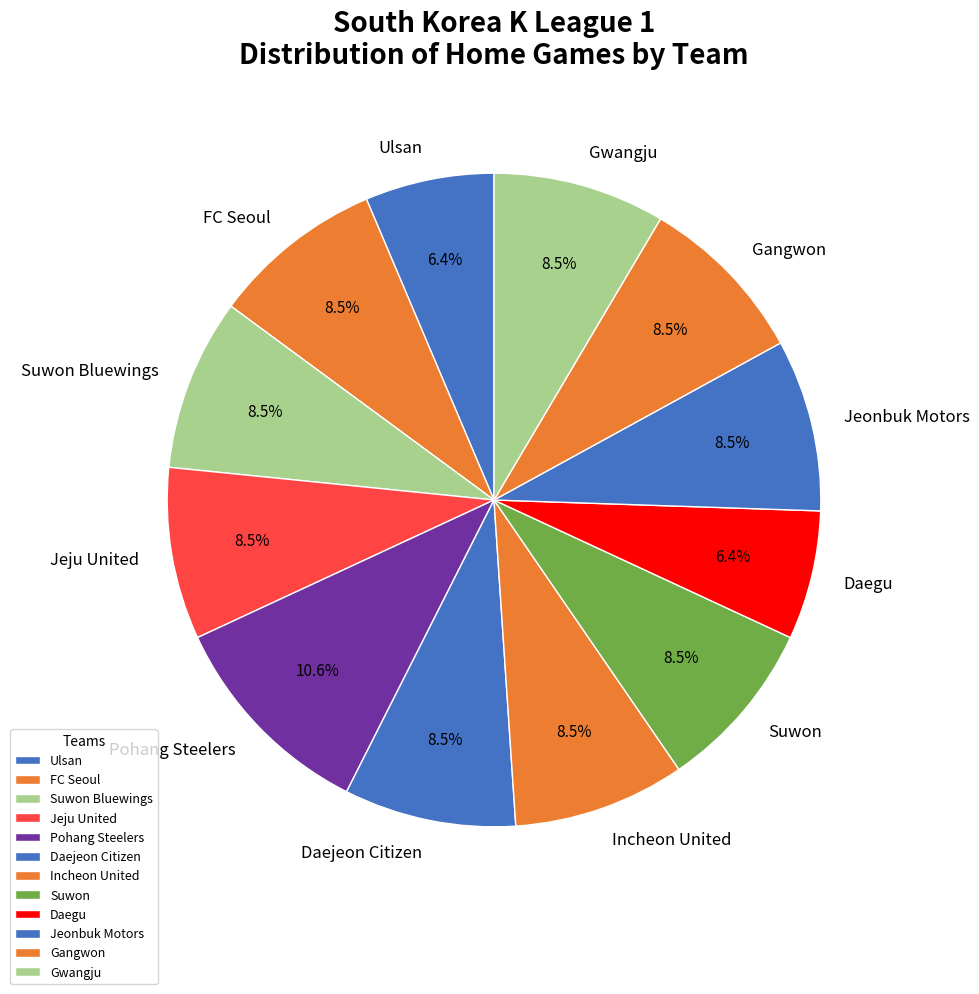

Does Suwon Bluewings represent more than half of the total?

No